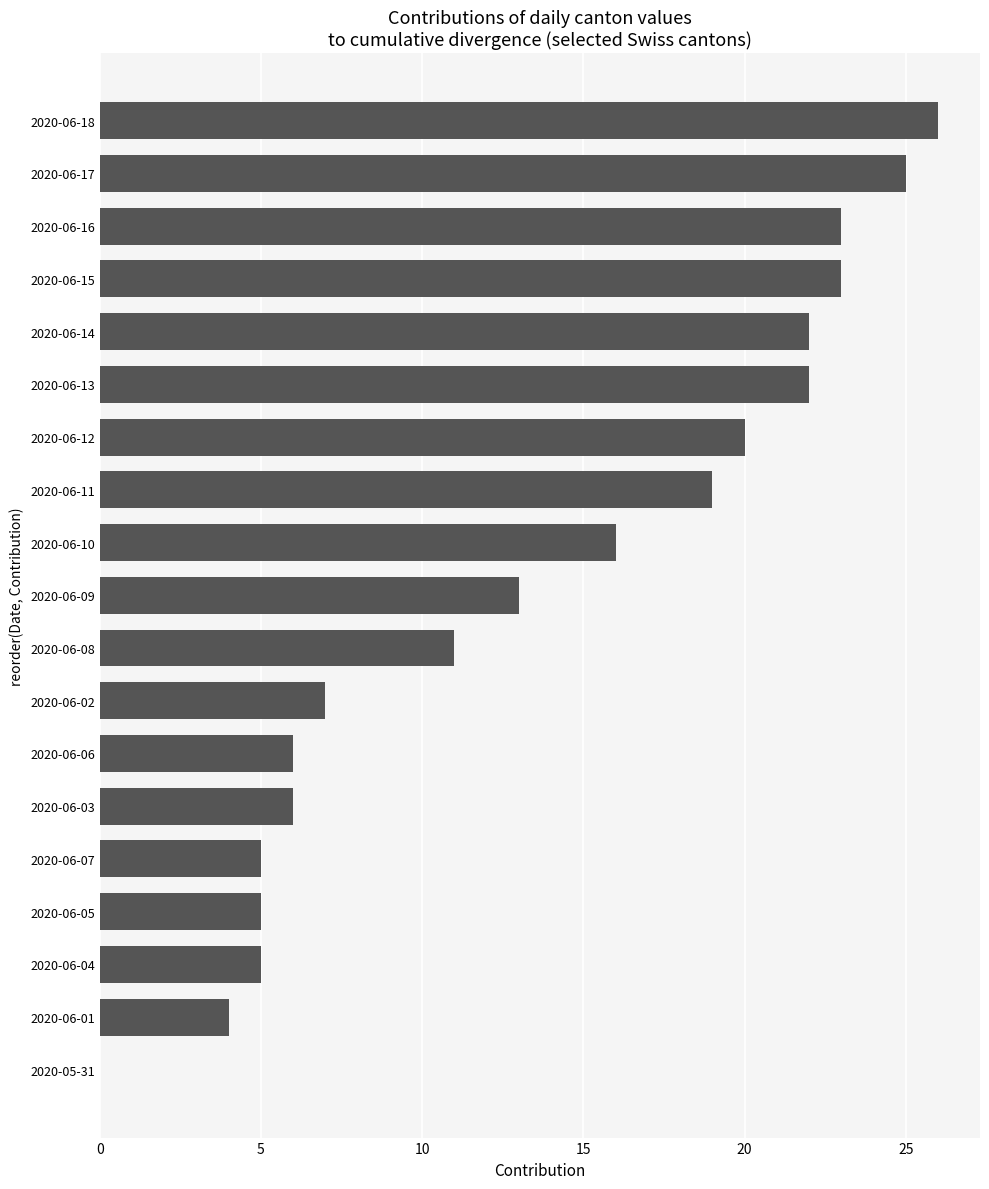

Where is the data nearest to the value 13?

2020-06-09